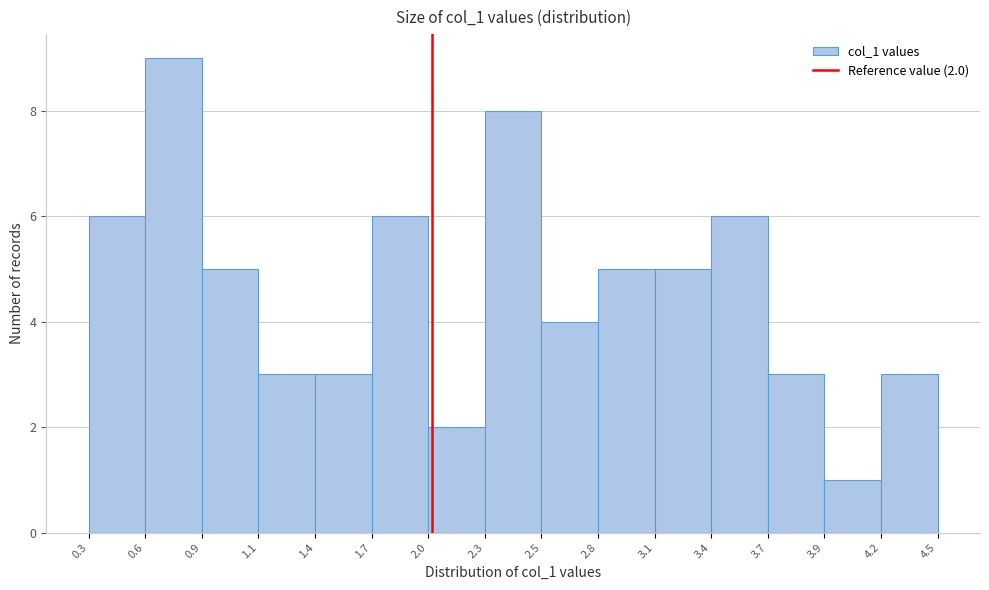

Which range on the x-axis has the tallest bar?

0.6 to 0.9